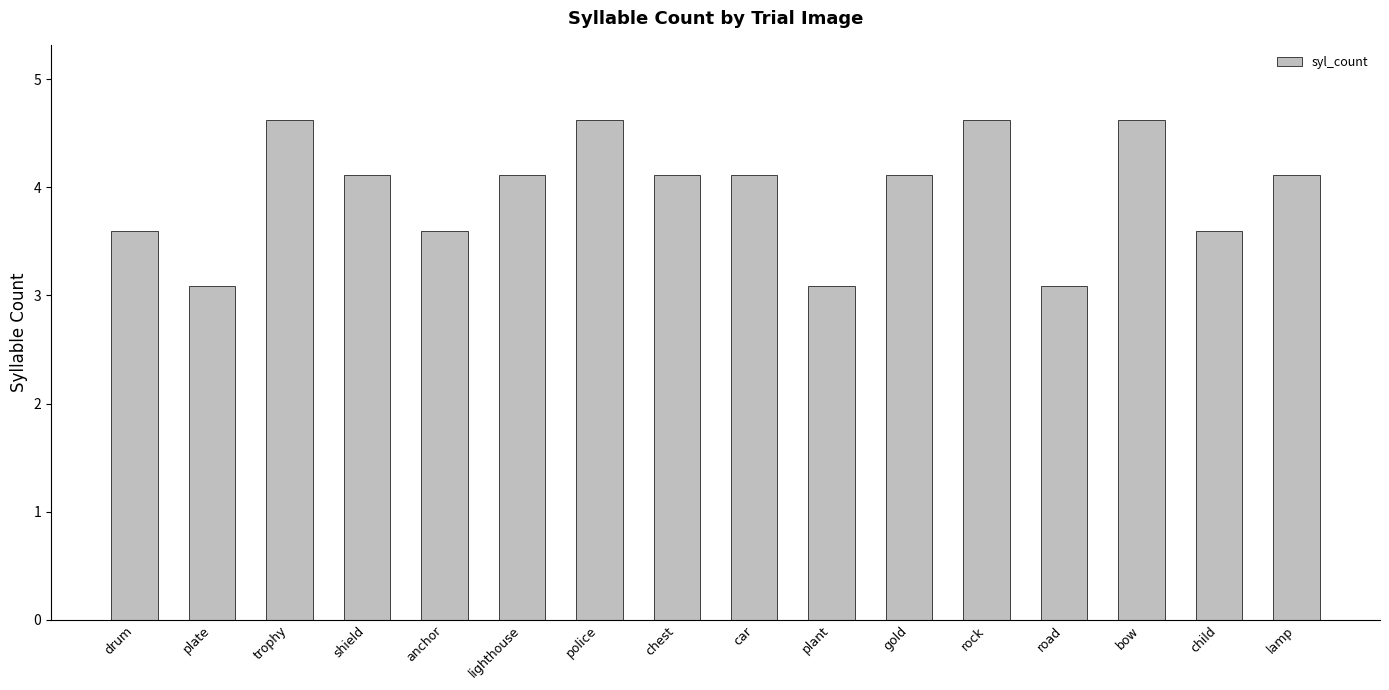

What is the difference between the maximum and second lowest values?

1.5